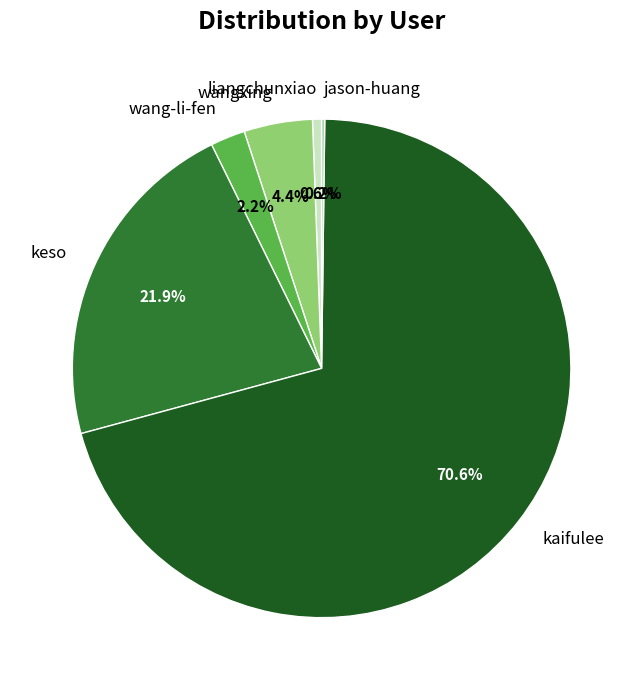

The keso slice represents 22% of the pie. True or false?

True